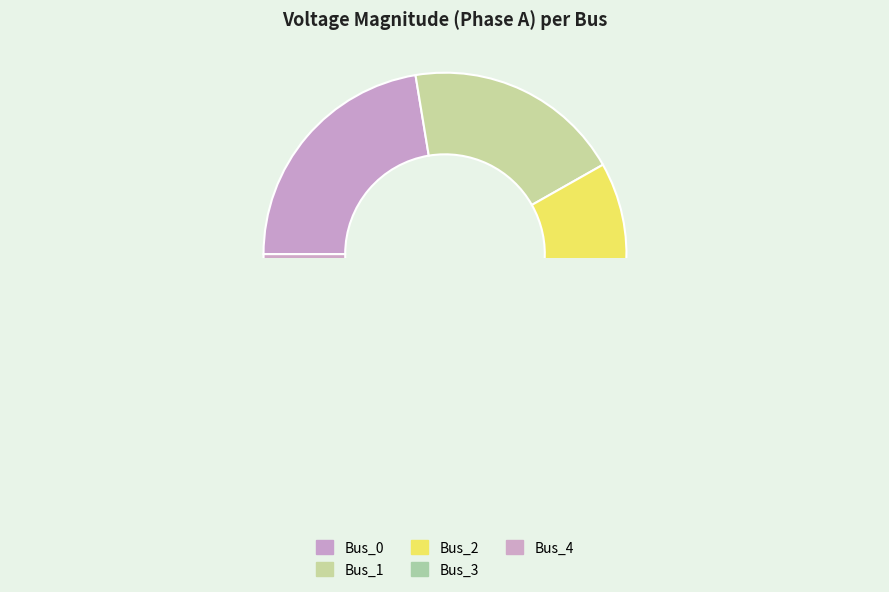

How many slices are in this pie chart?

5